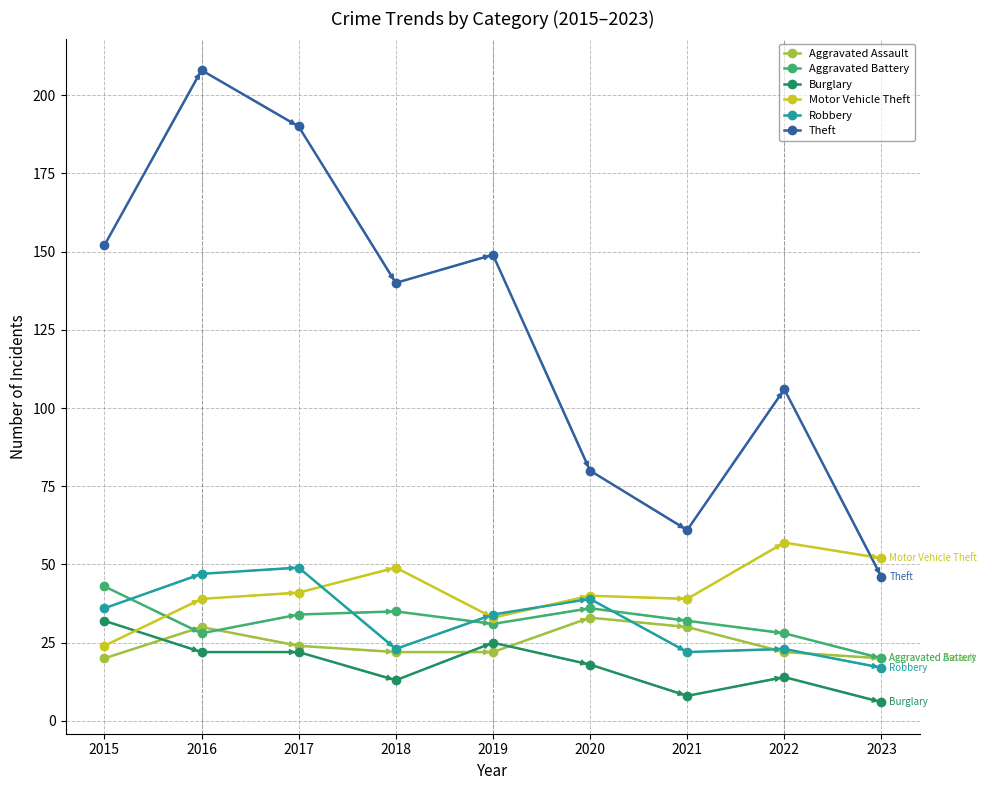

The Burglary series shows 23 at 2018. True or false?

False